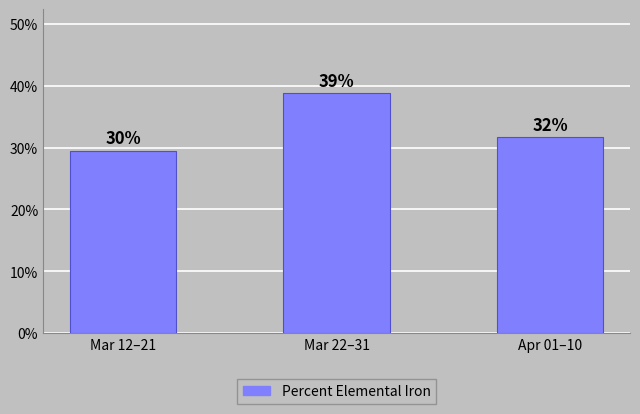

Between Mar 12–21 and Apr 01–10, which is larger?

Apr 01–10